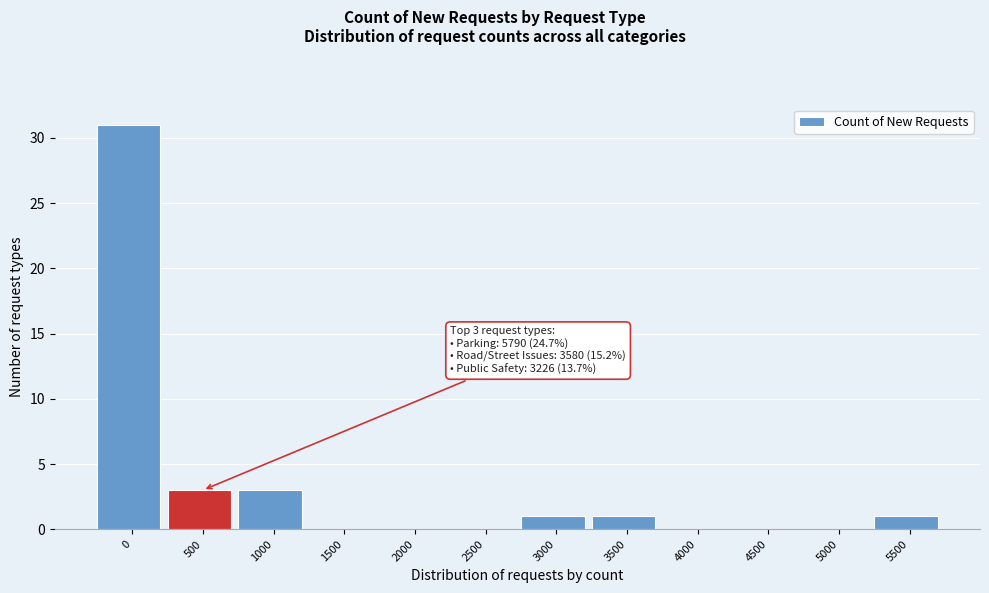

Reading right to left, what are all the values shown in this chart?

5500=1	5000=0	4500=0	4000=0	3500=1	3000=1	2500=0	2000=0	1500=0	1000=3	500=3	0=31